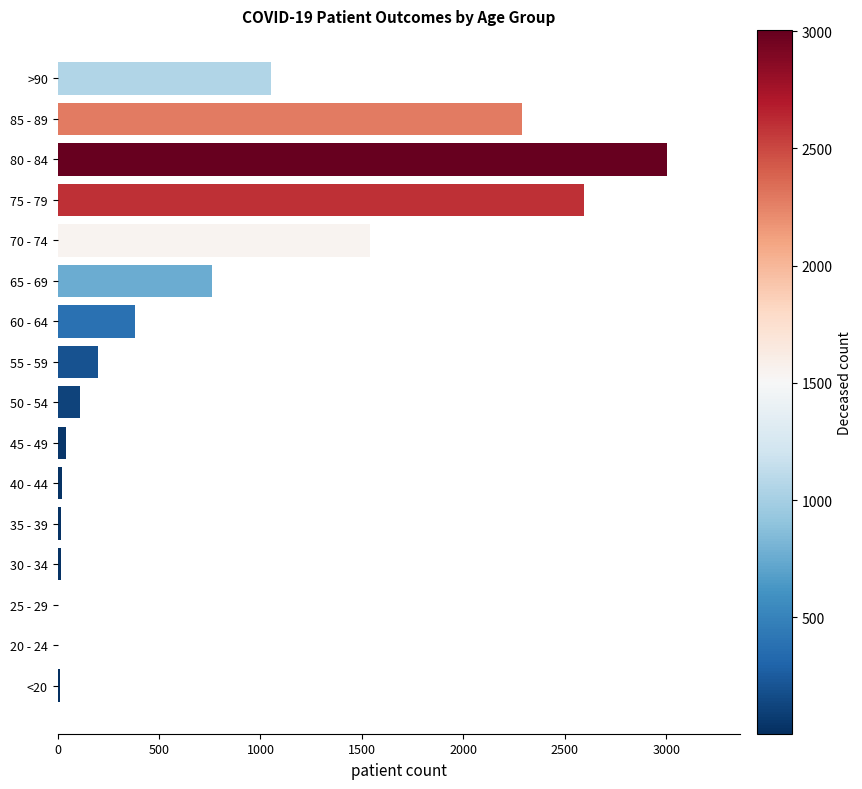

True or false: the data shows 3004 at 80 - 84.

True